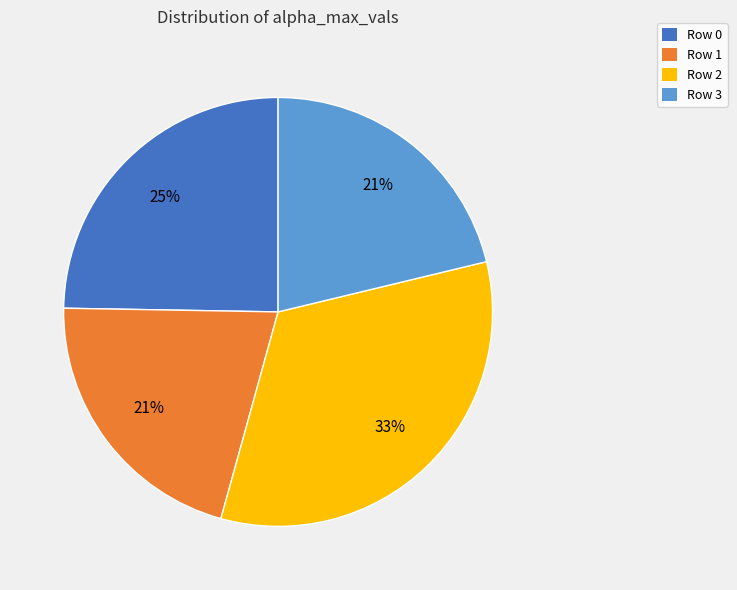

Does any single category account for the majority?

No